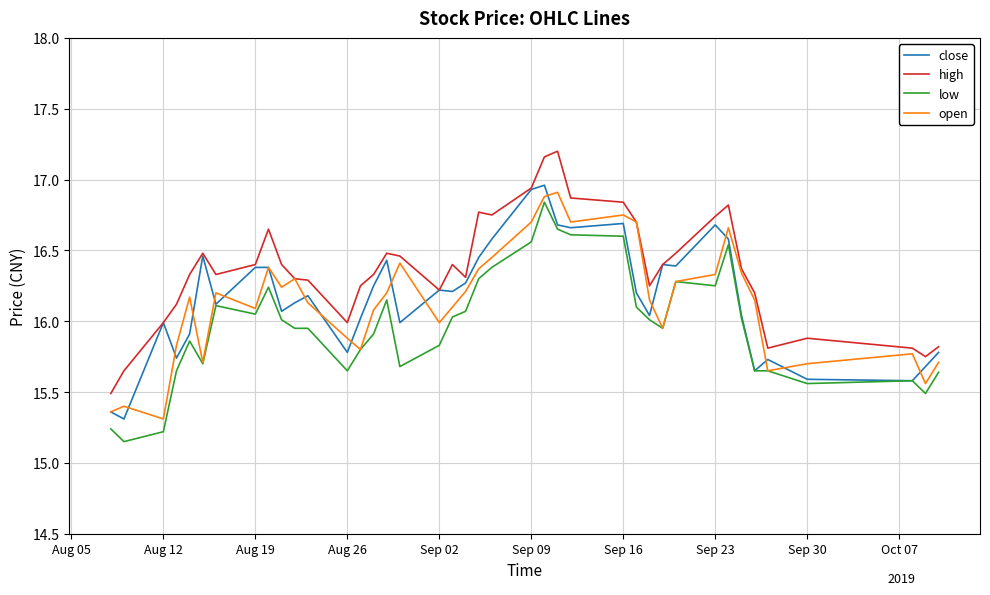

True or false: low and high cross at least once.

False